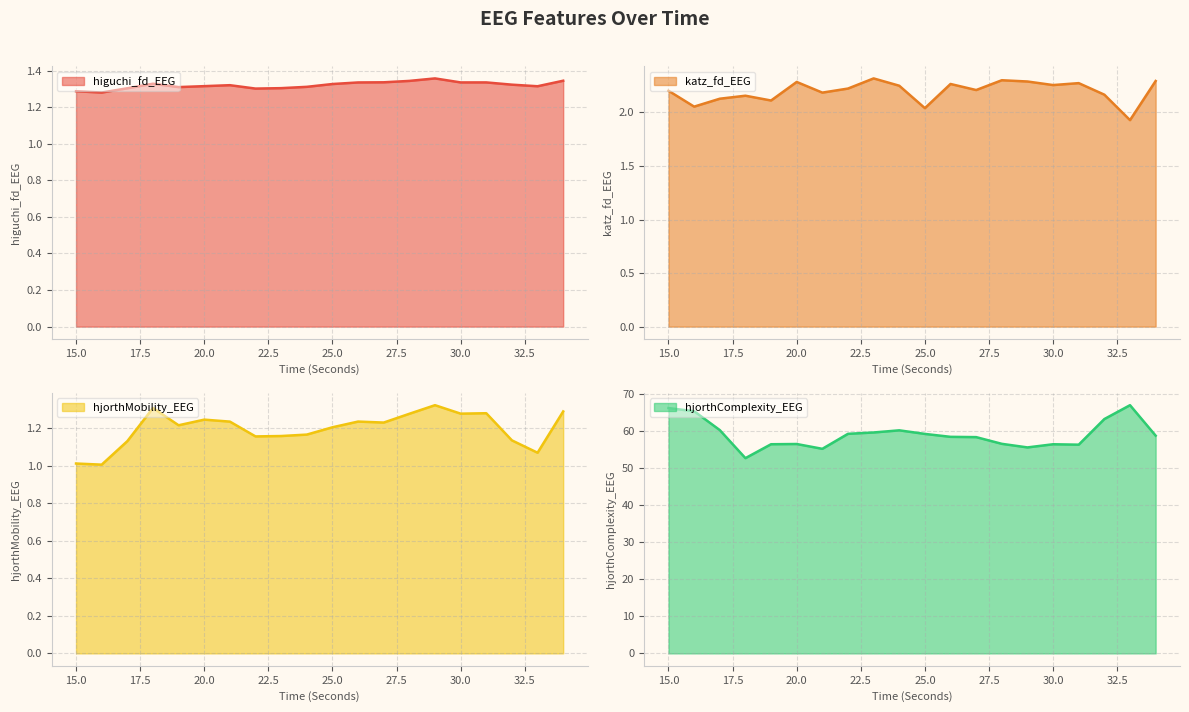

What is the total value across all series at 22?

64.0